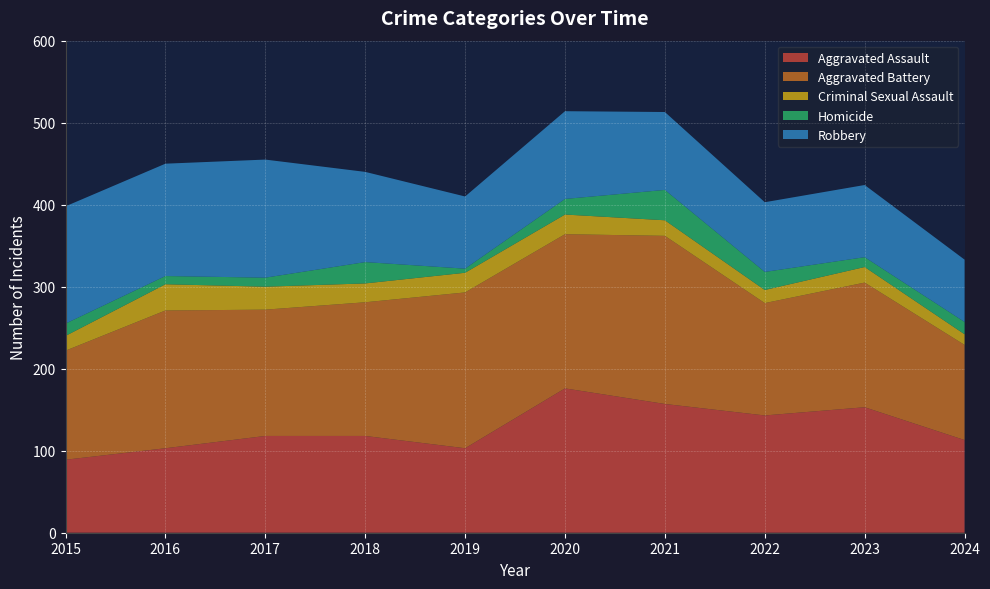

Reading right to left, list all the values displayed in this chart.

Aggravated Assault: 113	153	143	157	176	103	118	118	103	89
Aggravated Battery: 116	152	137	205	188	190	163	154	168	133
Criminal Sexual Assault: 13	19	16	19	24	24	23	28	32	18
Homicide: 15	12	22	37	19	5	26	11	10	15
Robbery: 76	88	85	95	107	88	110	144	137	143